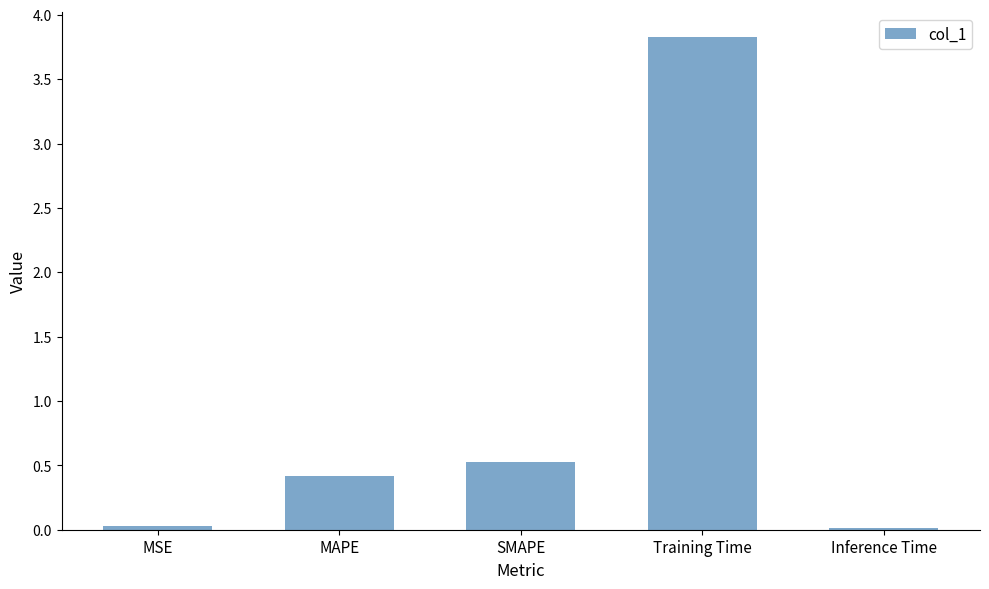

What is the sum of the values at MAPE and Inference Time?

0.4